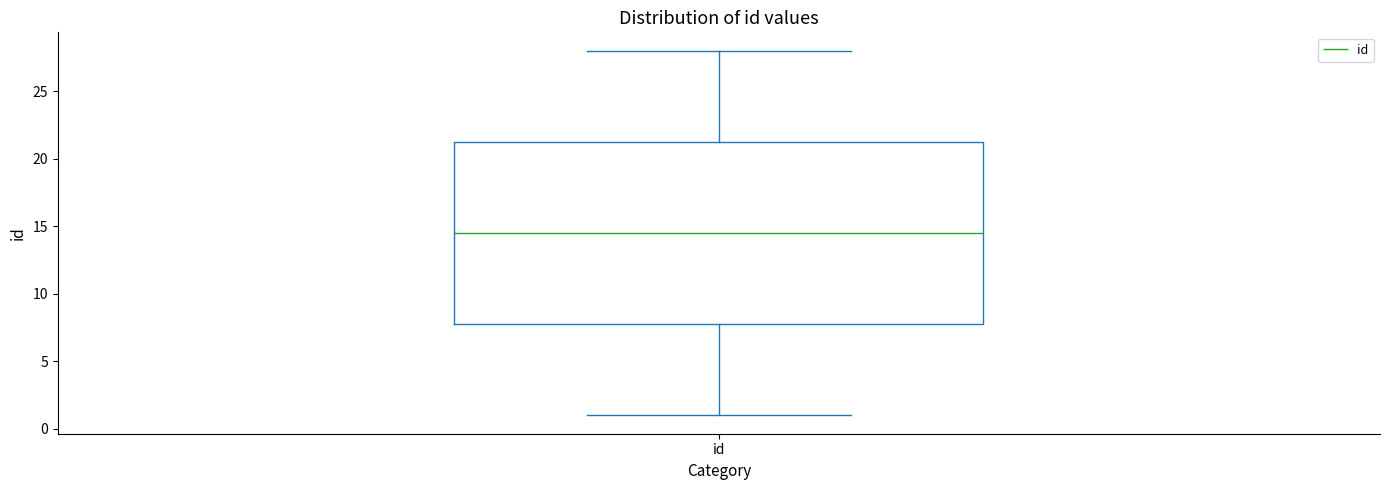

Read this box plot against the y-axis: the position of the median line, the range covered by the box, and the ends of both whiskers. The values are not printed on the chart, so give them approximately, as read against the axis.

median 14.5, box 8.0 to 21.5, whiskers 1.0 to 28.0